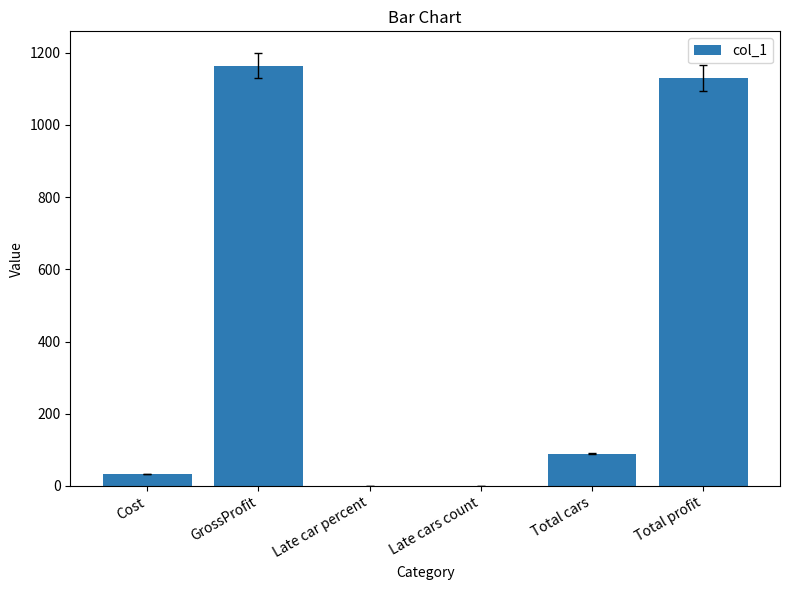

Between Total cars and Total profit, which is larger?

Total profit